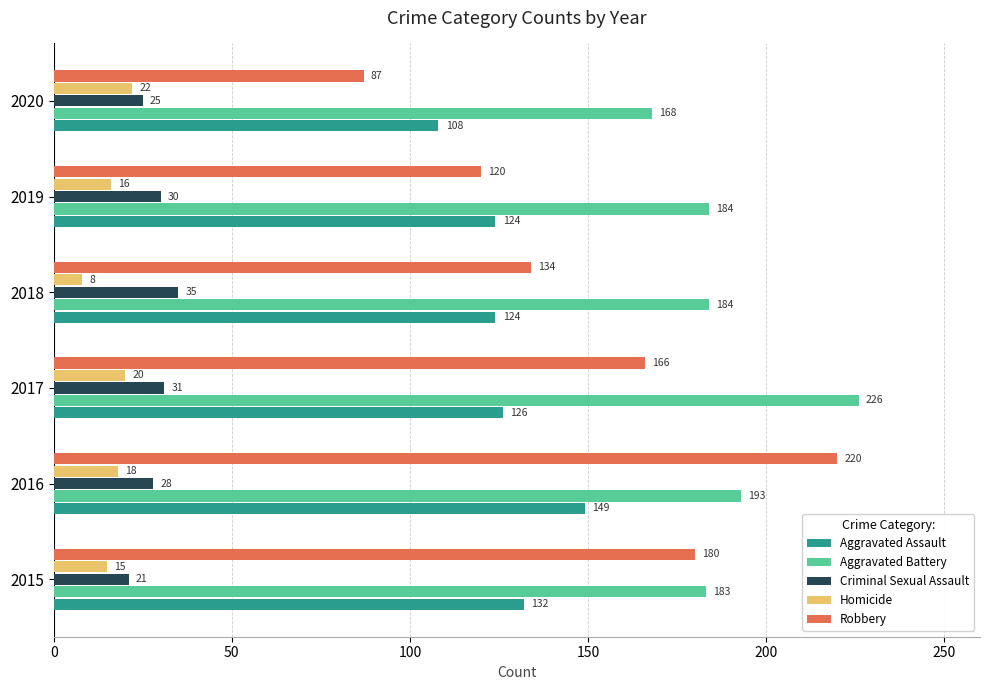

The value of Aggravated Battery at 2018 is 184. True or false?

True